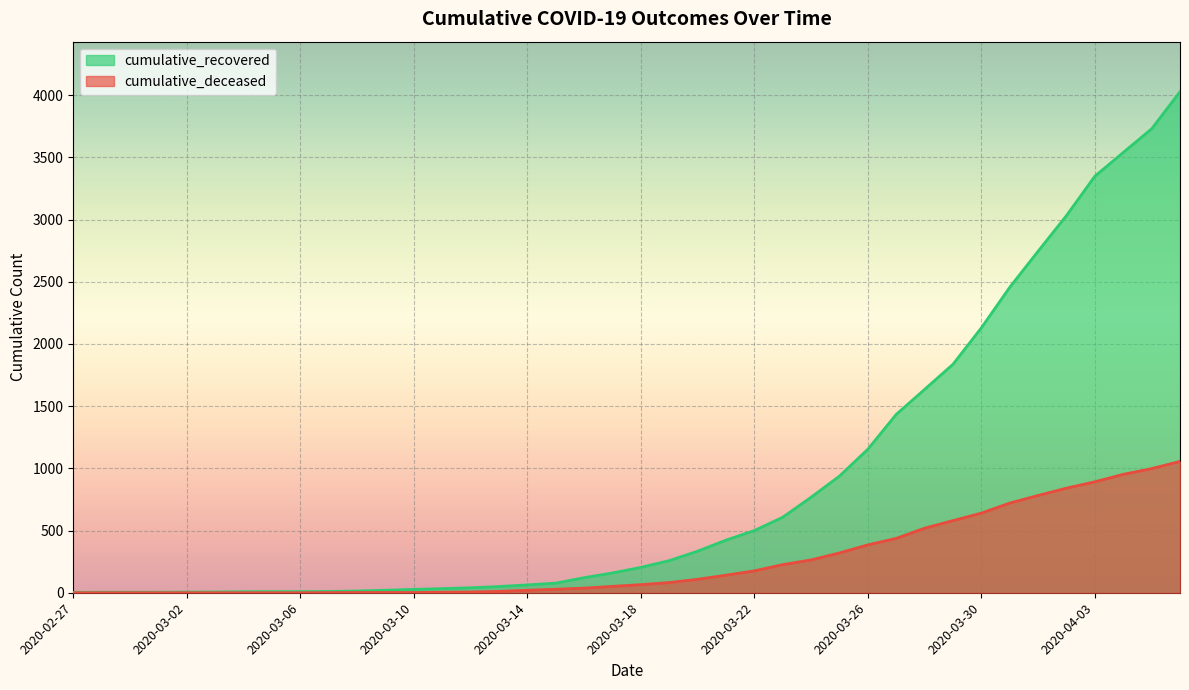

What is the spread (max minus min) of values at 2020-03-13?

39